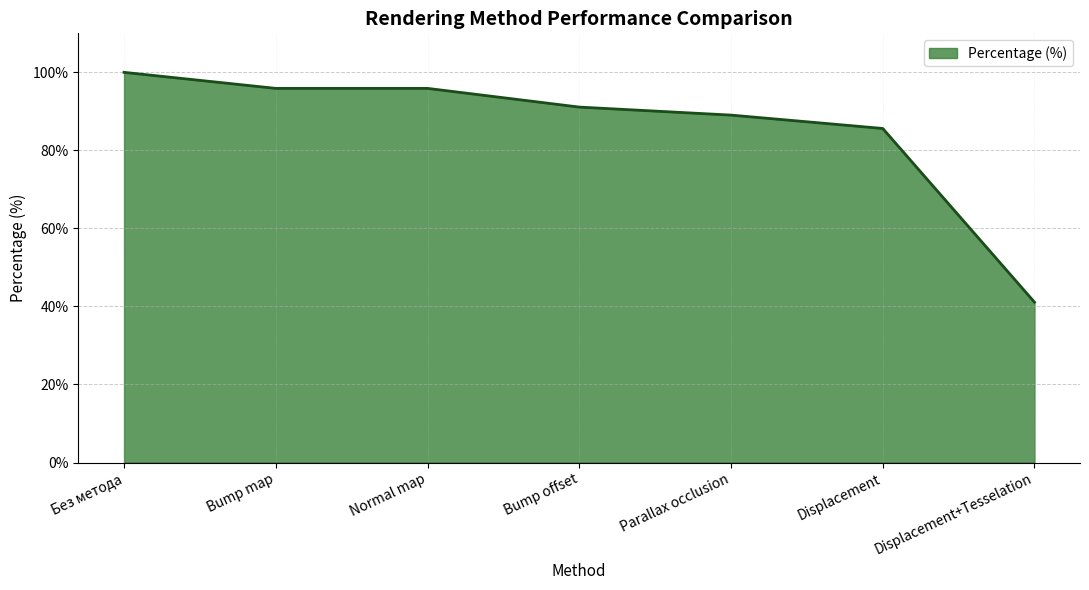

What is the difference between the values at Parallax occlusion and Bump offset?

2.1